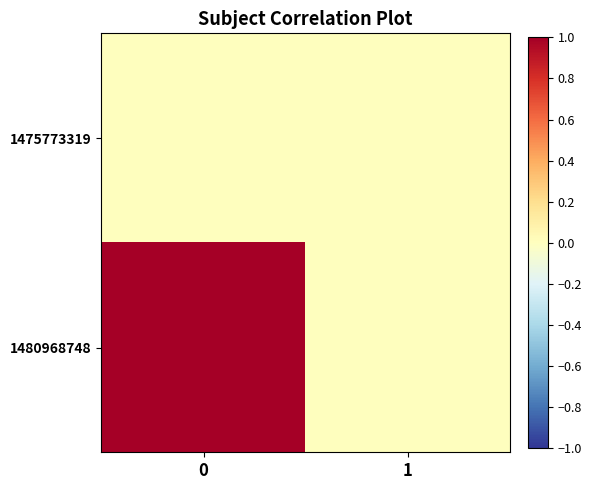

Reading left to right, what are all the values shown in this chart?

1475773319: 0=0	1=0
1480968748: 0=1	1=0